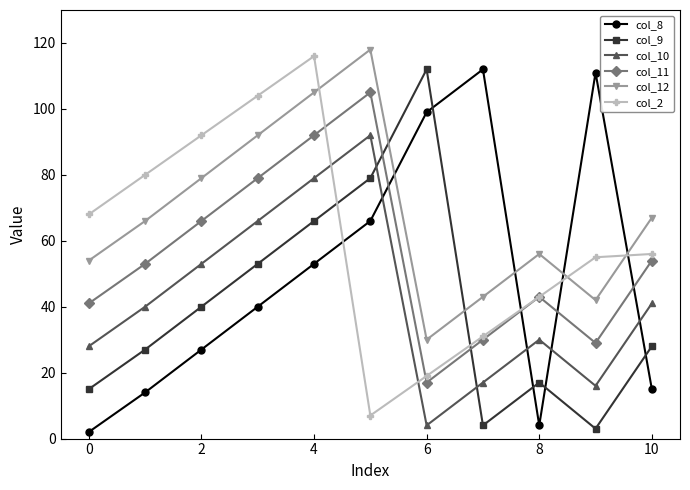

At how many categories does at least one series exceed 46?

11